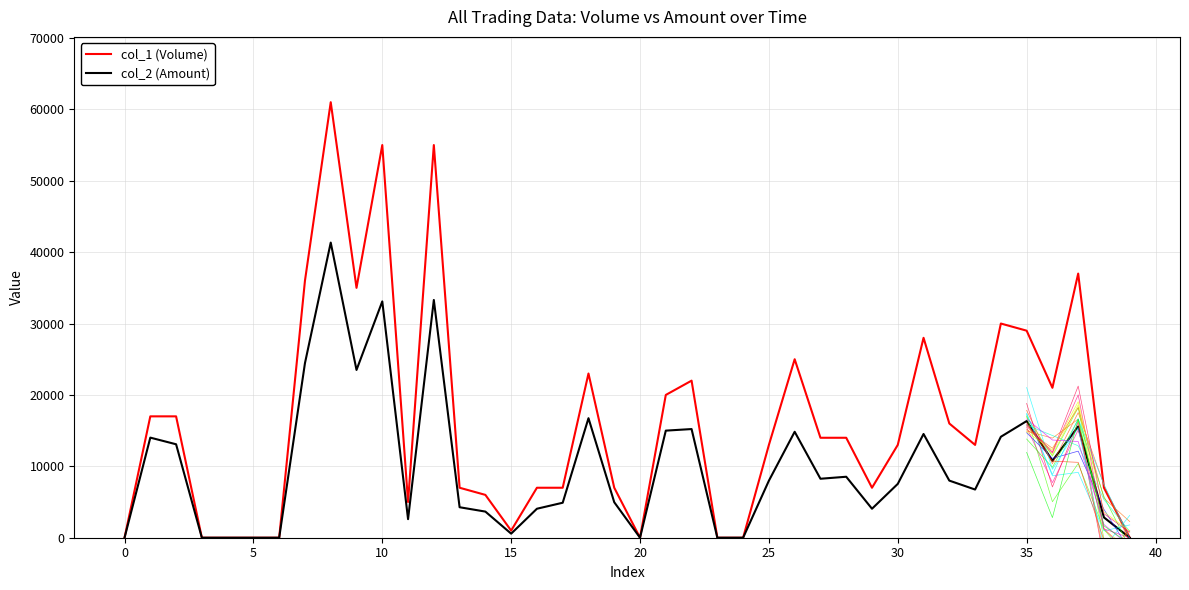

What is the difference between the second highest and second lowest values in the col_1 (Volume) series?

55000